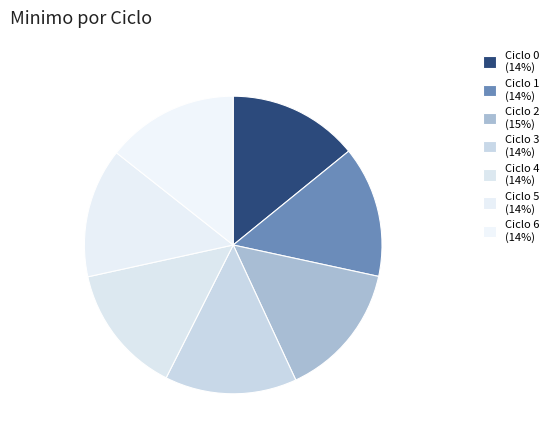

Is it true that Ciclo 2 is 3% of the pie?

False